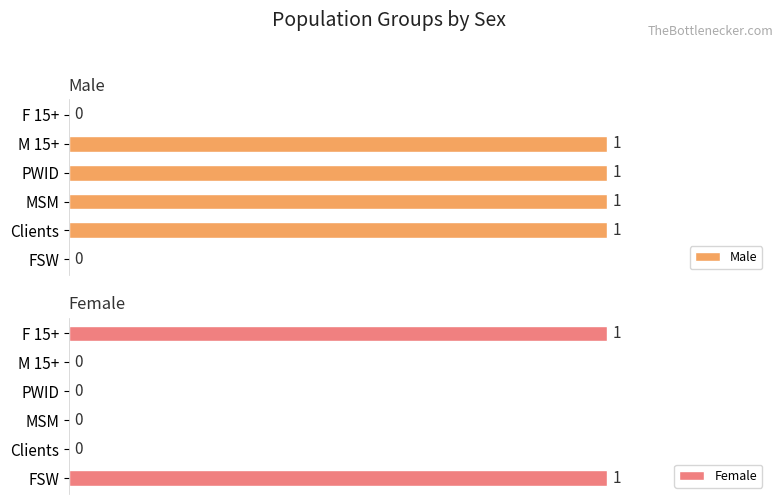

Where is Female nearest to the value 0?

1